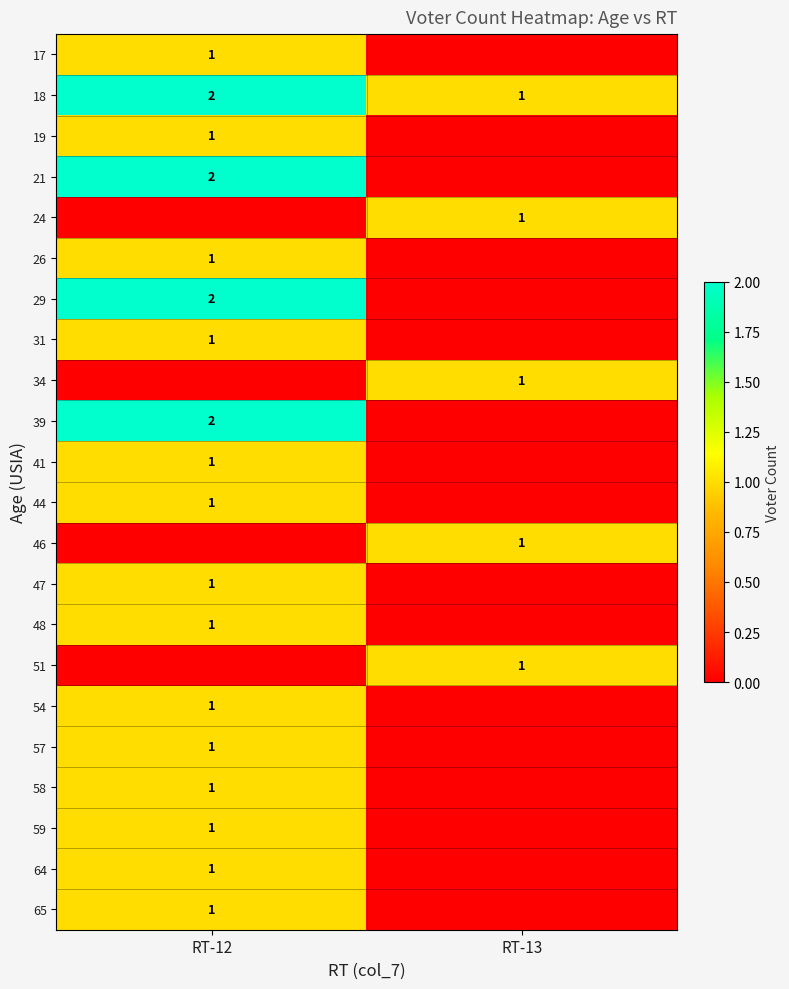

The 64 series shows 1 at RT-12. True or false?

True